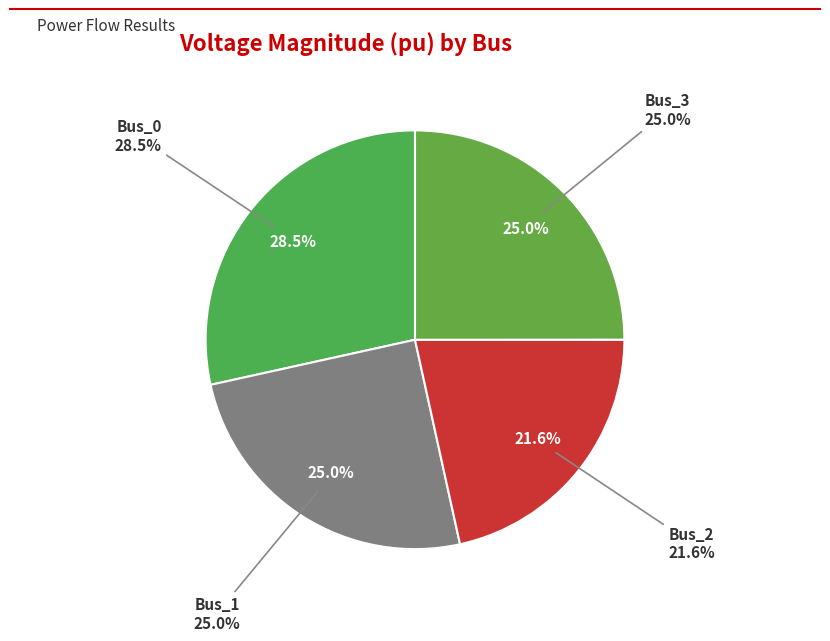

What percentage is the Bus_1 slice, to the nearest percent?

25%